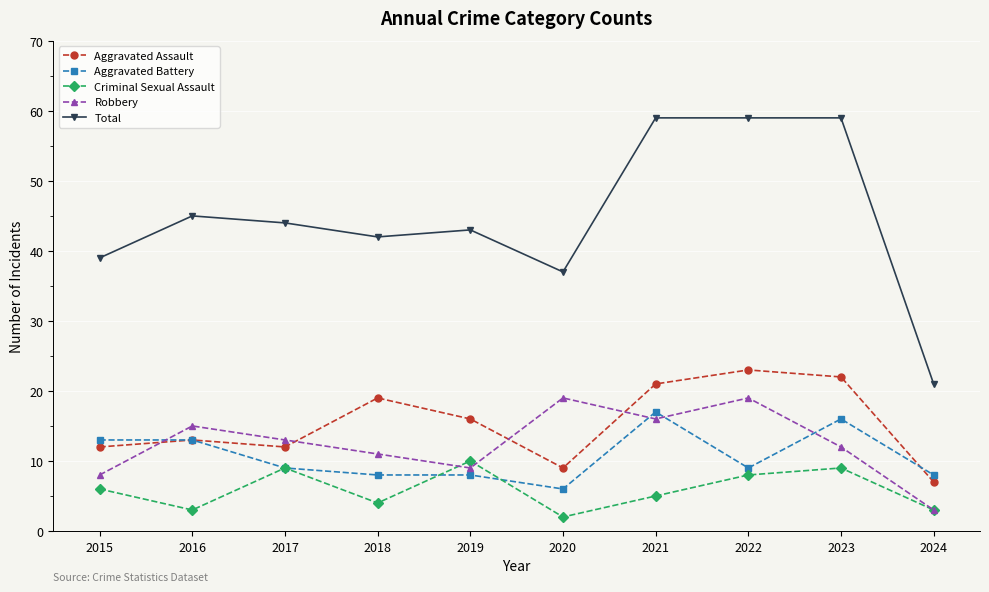

Is it true that Criminal Sexual Assault equals 3 at 2015?

False